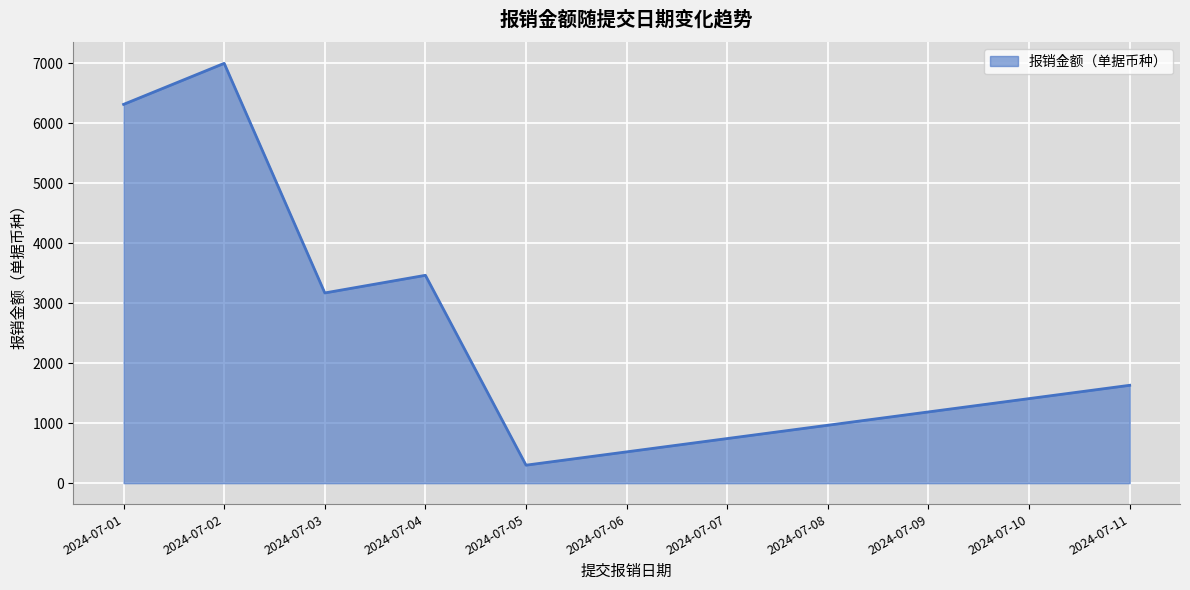

What is the smallest value displayed?

300.0